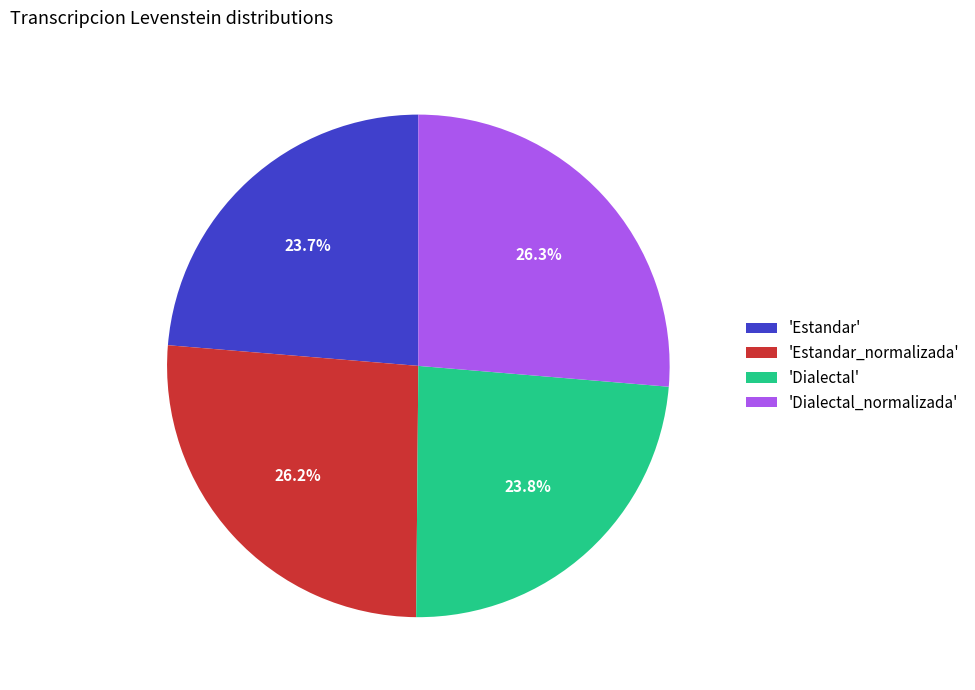

How much of the chart is everything except 'Estandar'?

76.3%